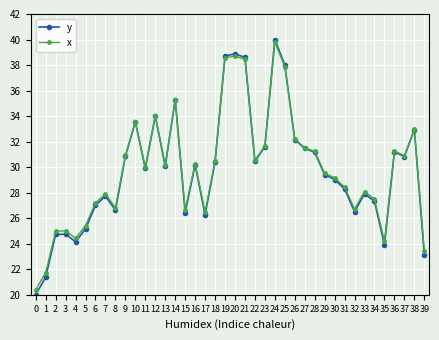

How many interior local peaks does the x series have?

11